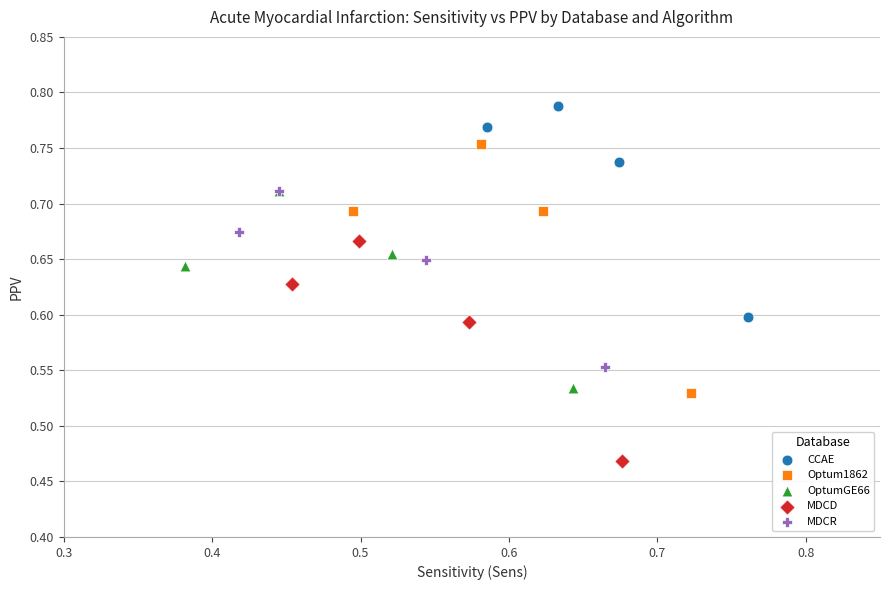

Which series reaches the minimum Y coordinate?

MDCD